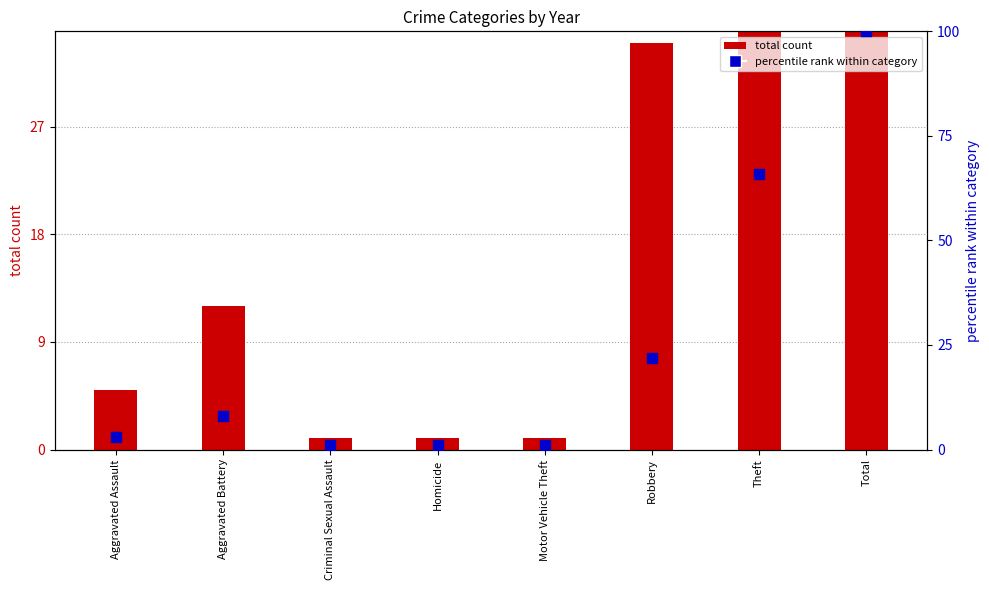

Between Theft and Aggravated Battery, which is larger?

Theft